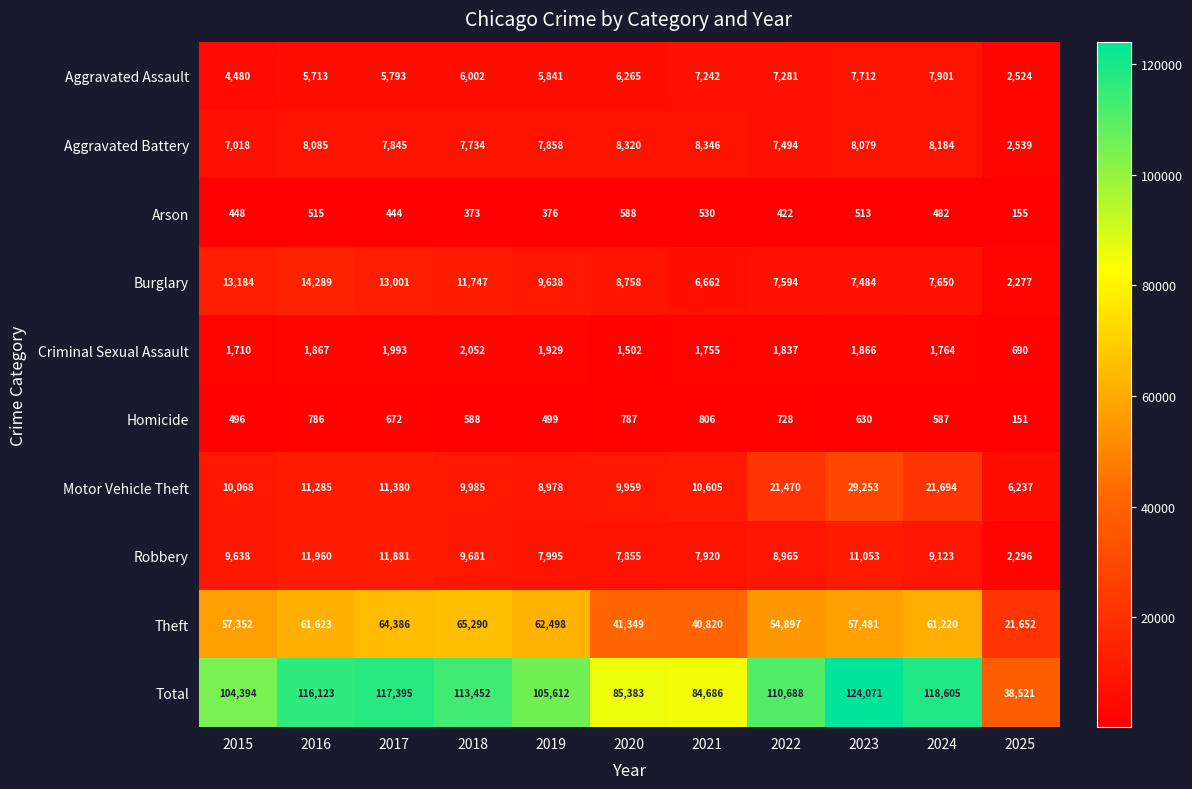

What is the difference between the maximum and minimum values in the Robbery series?

9664